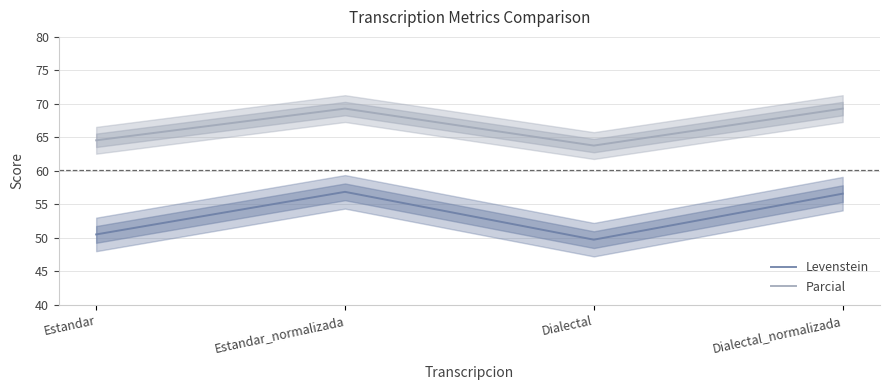

What is the maximum value for Levenstein?

56.9